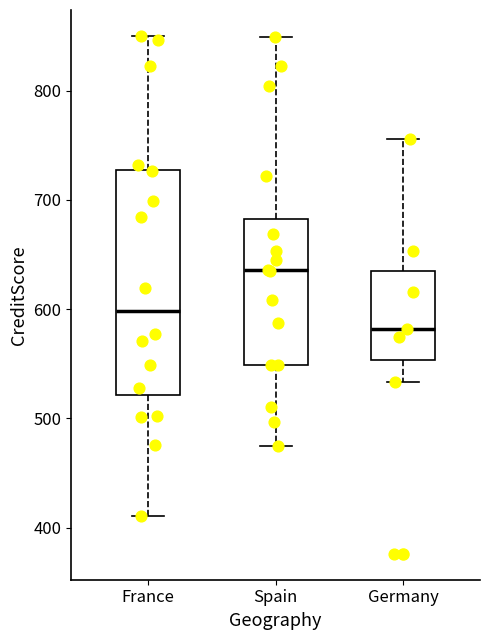

Where is the lower edge of the box for France on the y-axis? The values are not printed on the chart, so give them approximately, as read against the axis.

520